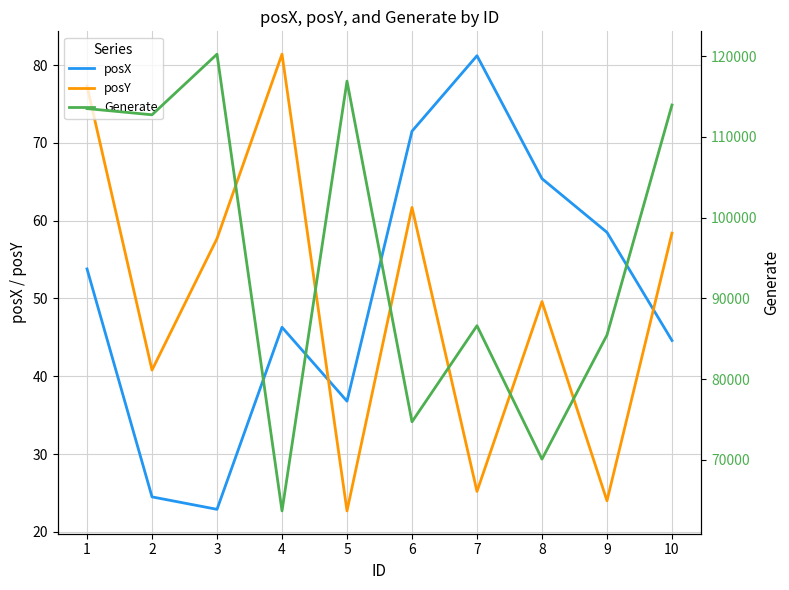

Is the value of Generate at 3 greater than the value of posX at 2?

Yes